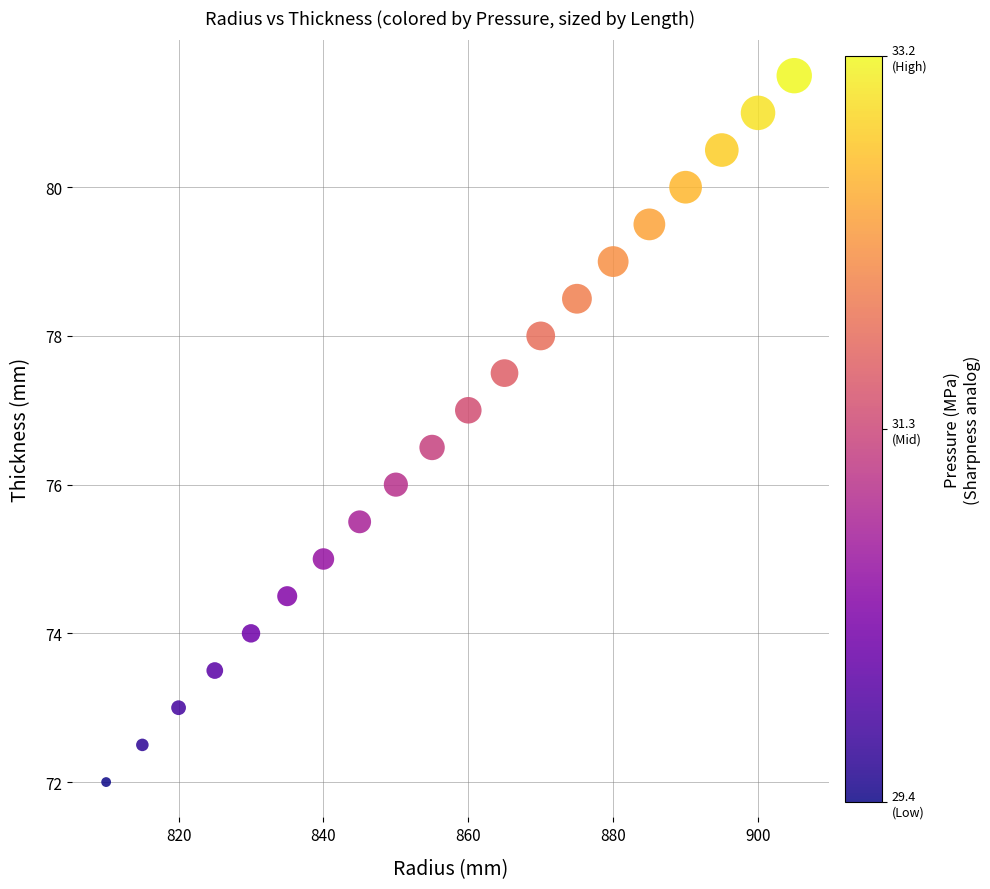

What is the range of Y values (max minus min)?

9.5